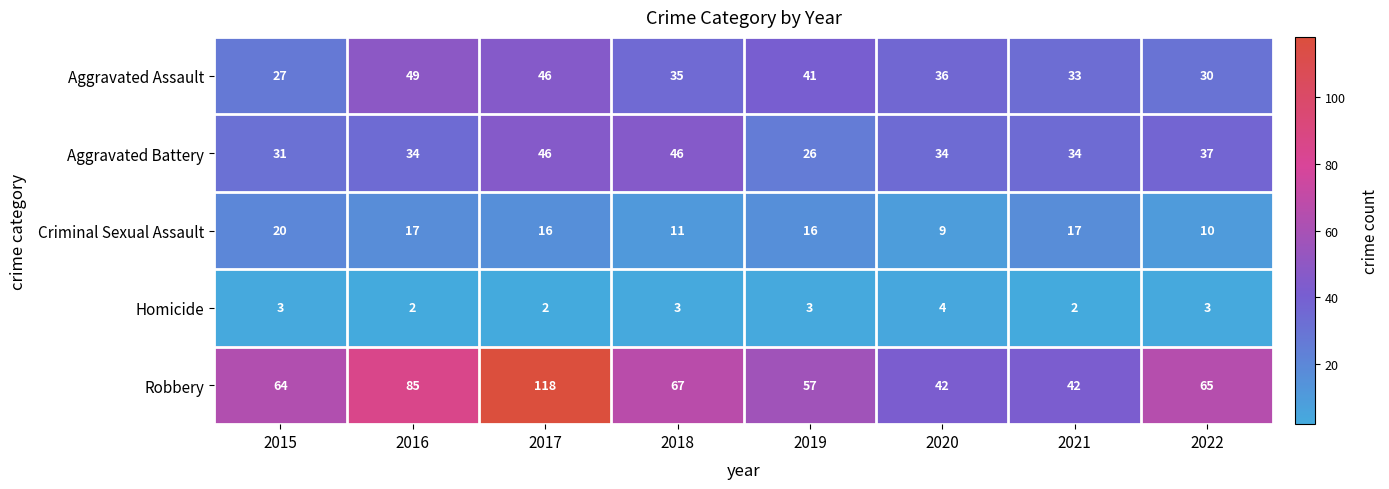

At which category is the sum across all series the highest?

2017